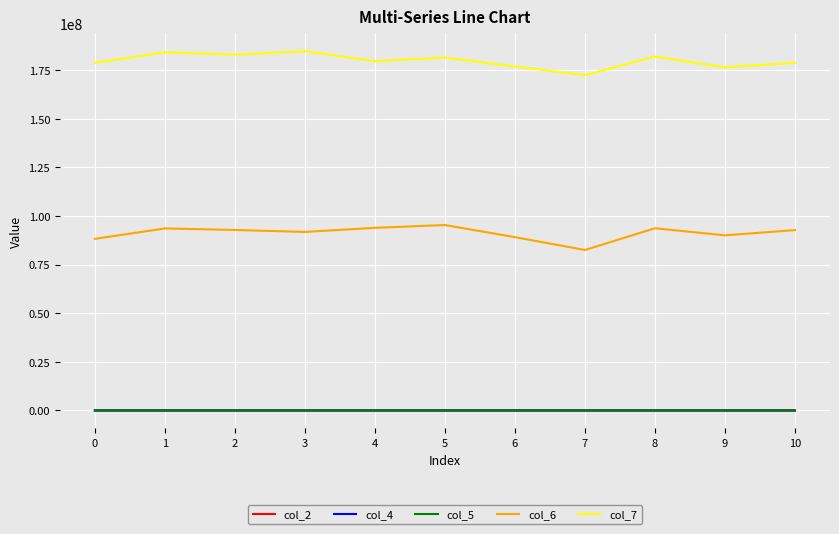

What are all the series names shown in the legend?

col_2, col_4, col_5, col_6, col_7